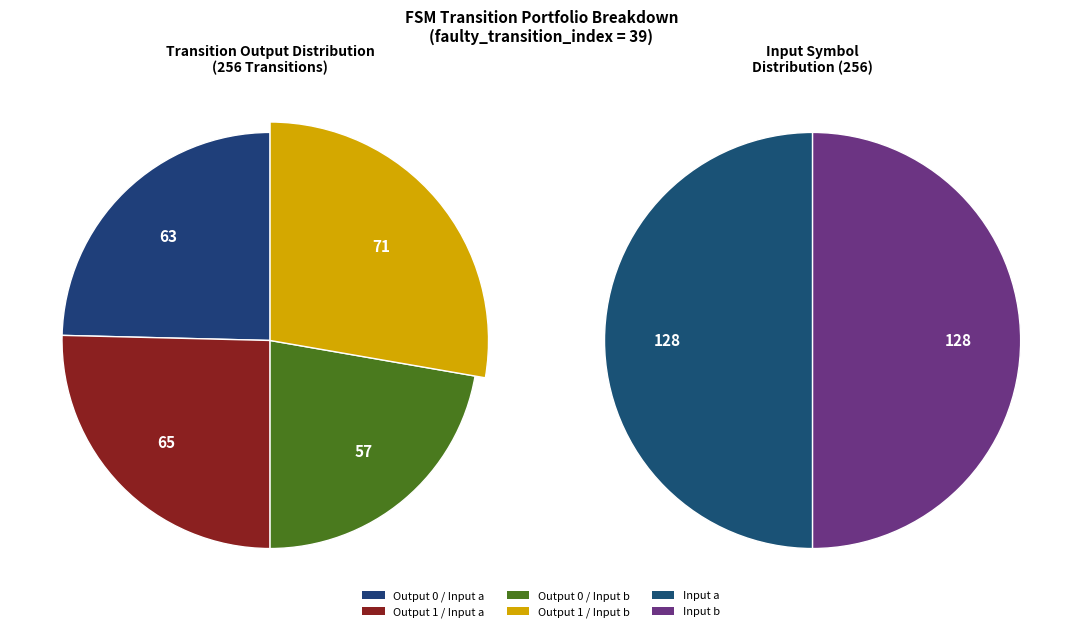

What percentage is the output_1_input_b slice, to the nearest percent?

28%